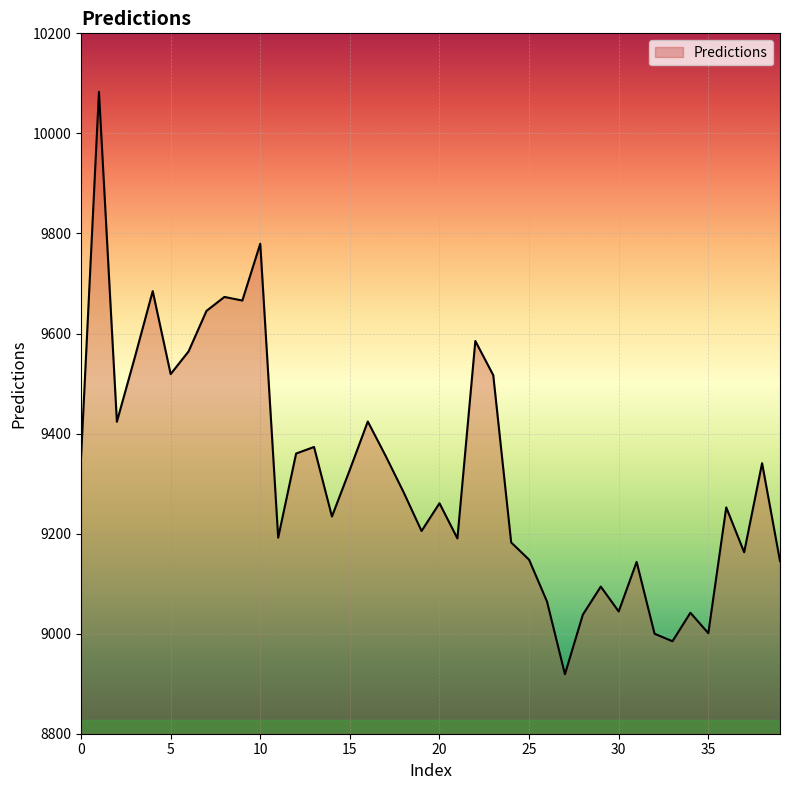

What is the difference between the maximum and minimum values?

1164.2